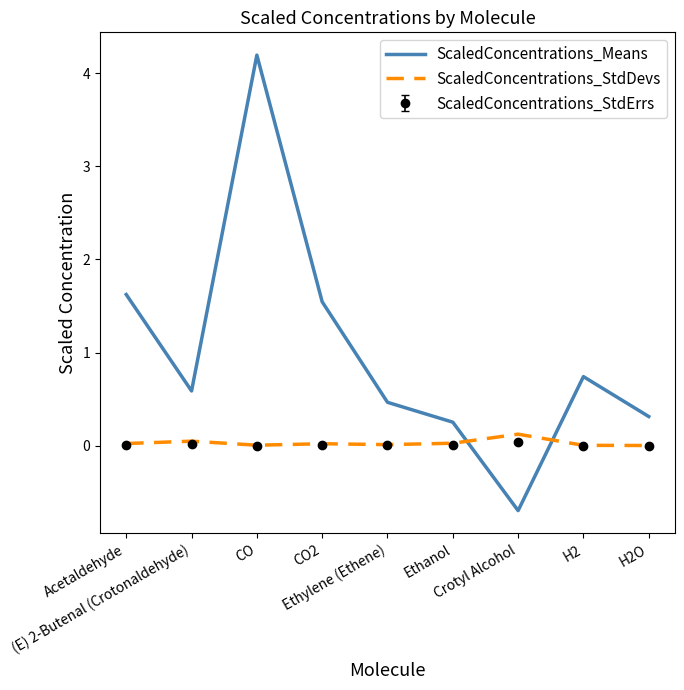

List the series in order of their peak value, highest first.

ScaledConcentrations_Means, ScaledConcentrations_StdDevs, ScaledConcentrations_StdErrs